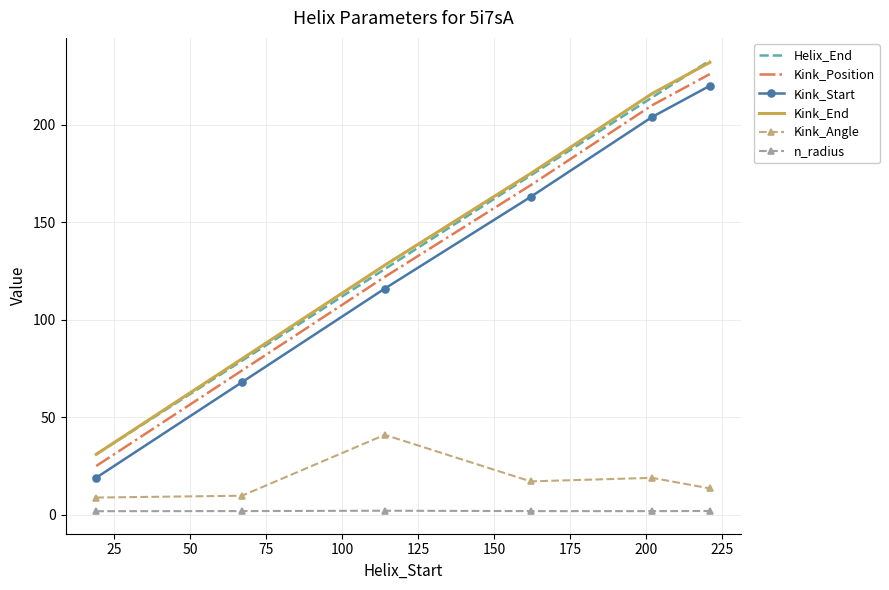

True or false: Kink_Angle and Kink_End intersect in this chart.

False